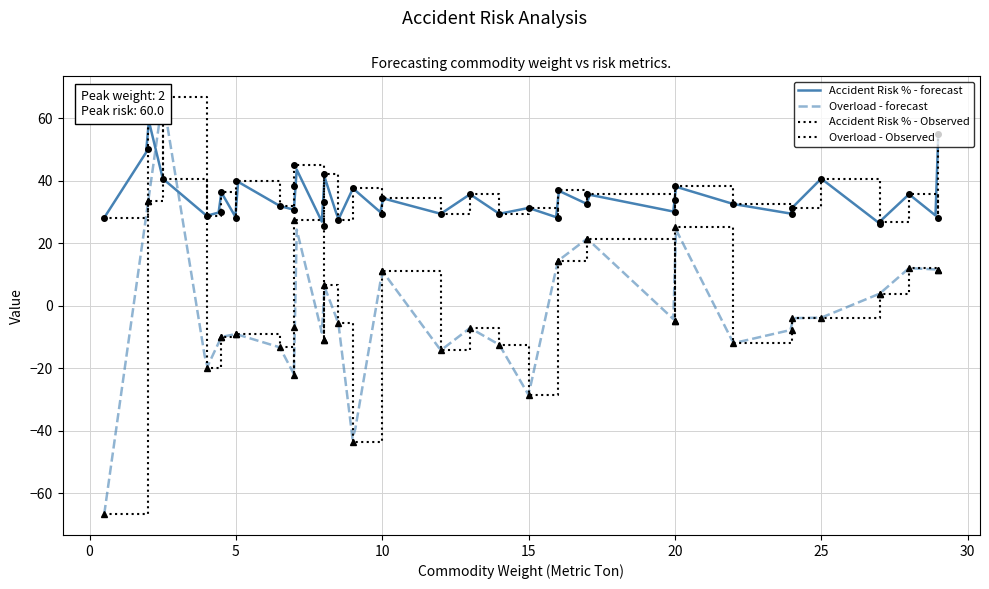

What is the average value of the Avg Overload series?

-0.2